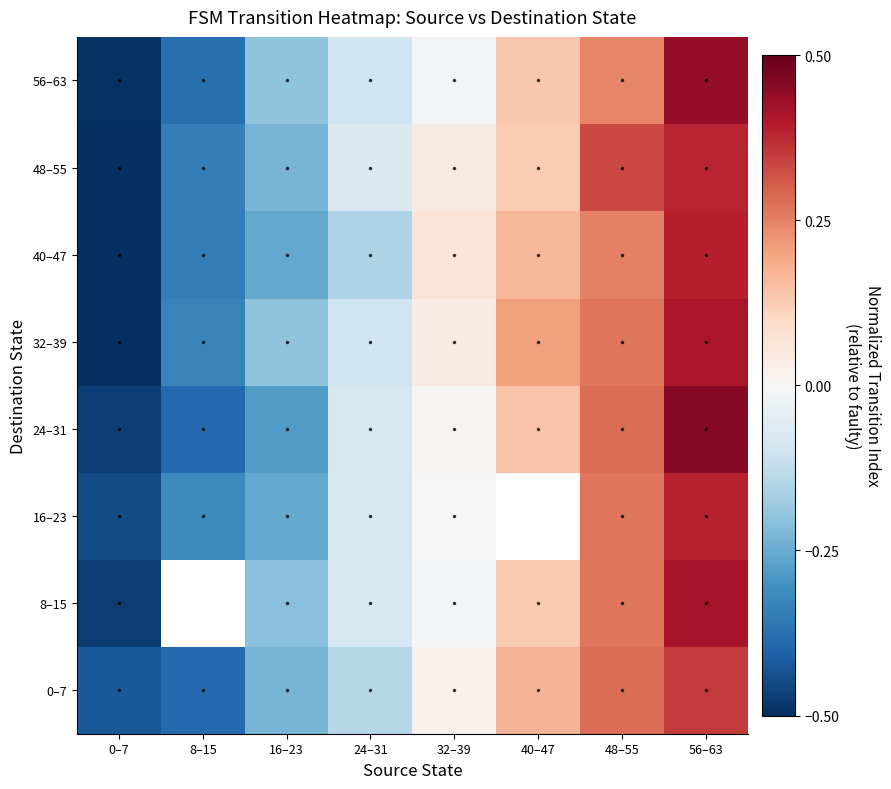

What is the spread (max minus min) of values at 16–23?

0.1